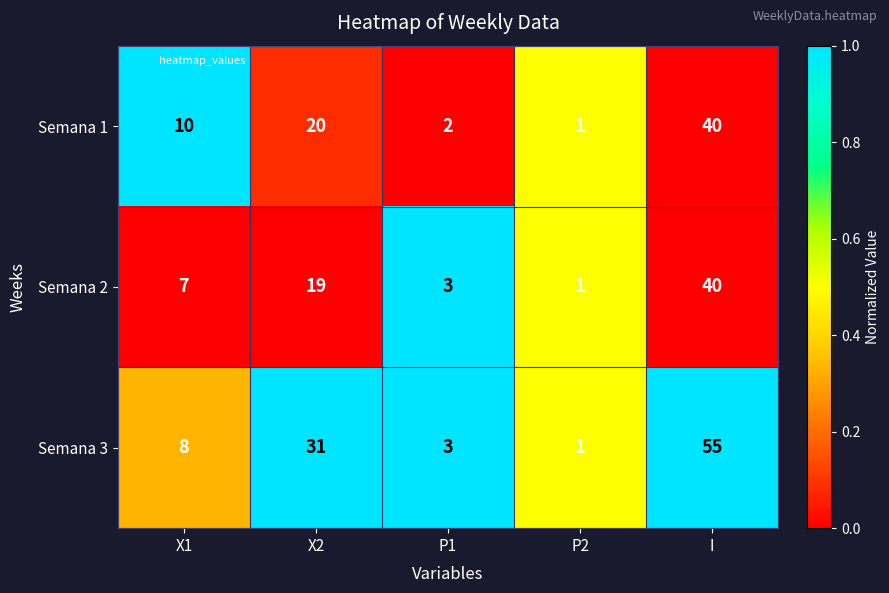

Is the value of Semana 3 at P2 greater than the value of Semana 2 at X2?

No